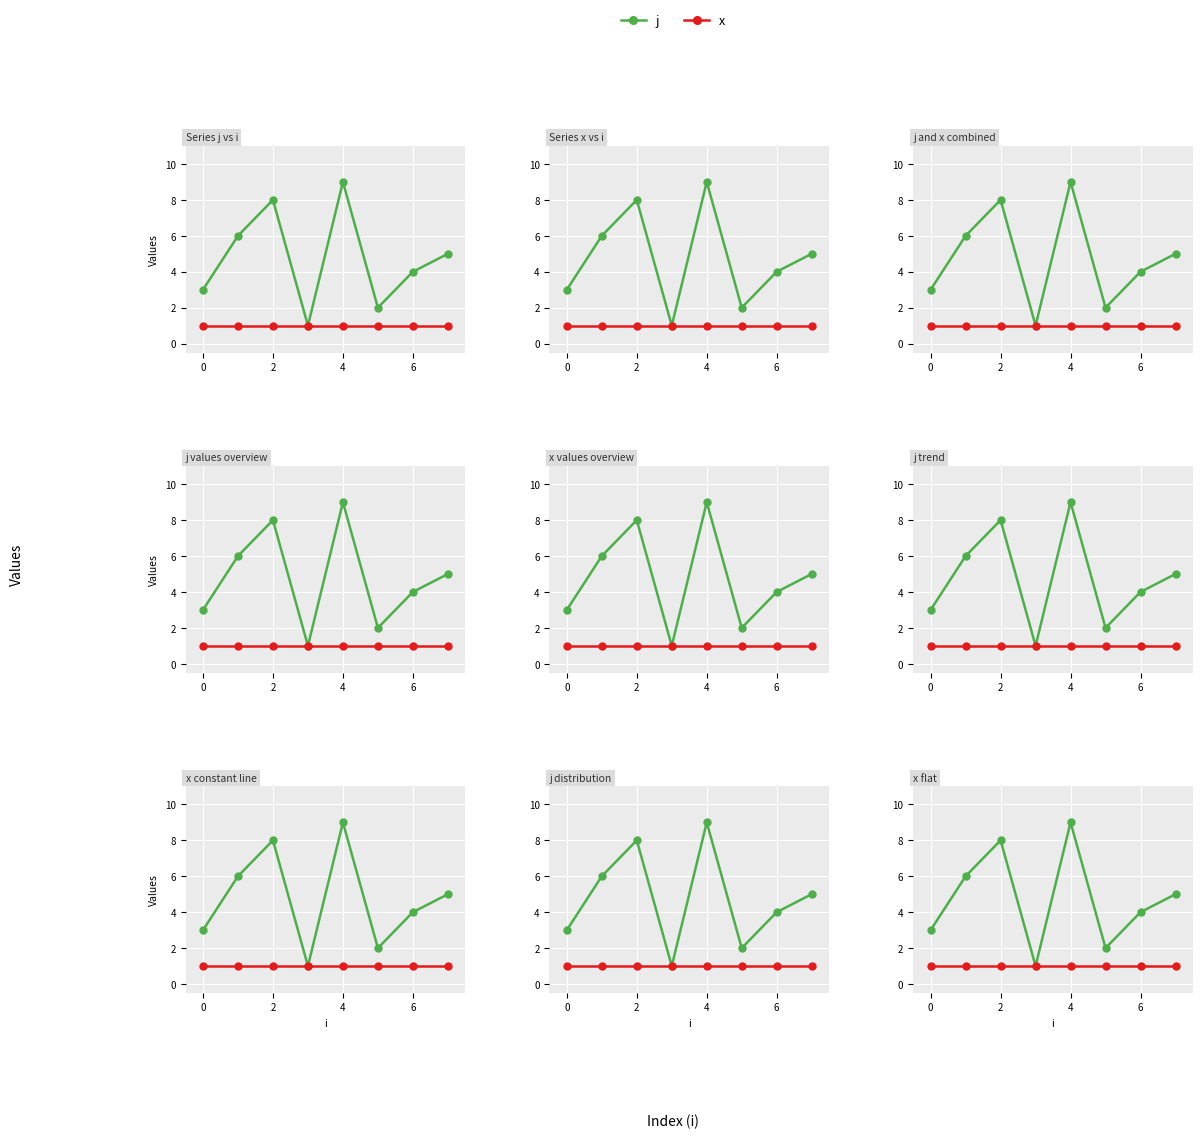

List the series in order of their overall mean, lowest first.

x, j